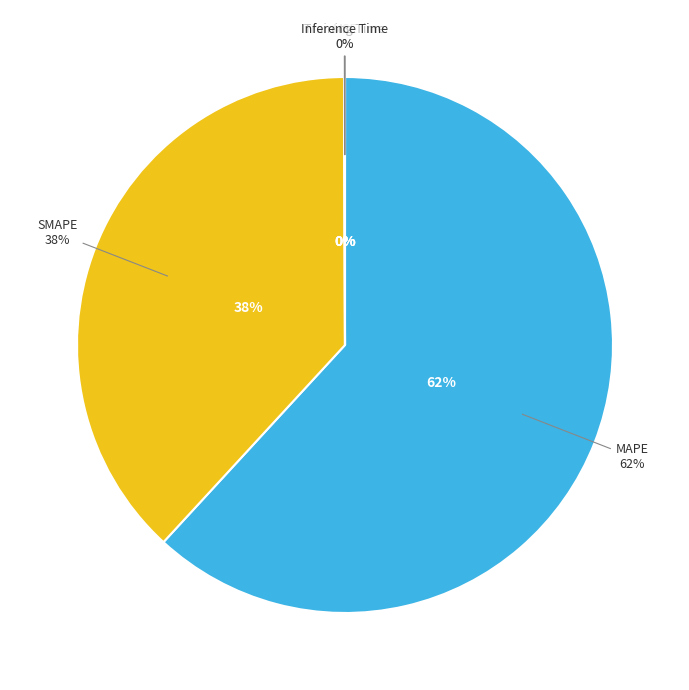

Which has a higher value, Training Time or Inference Time?

Inference Time